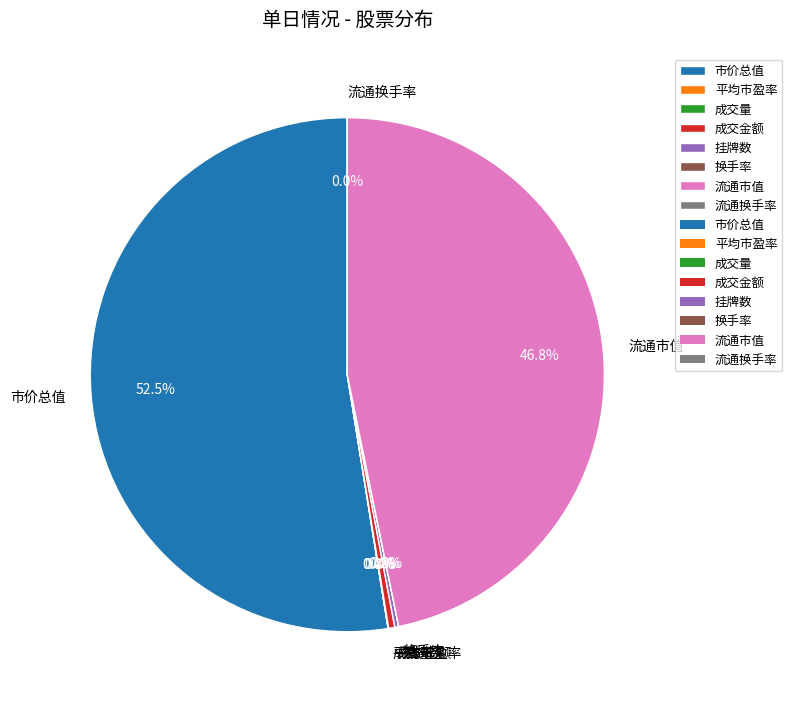

Does any single category account for the majority?

Yes